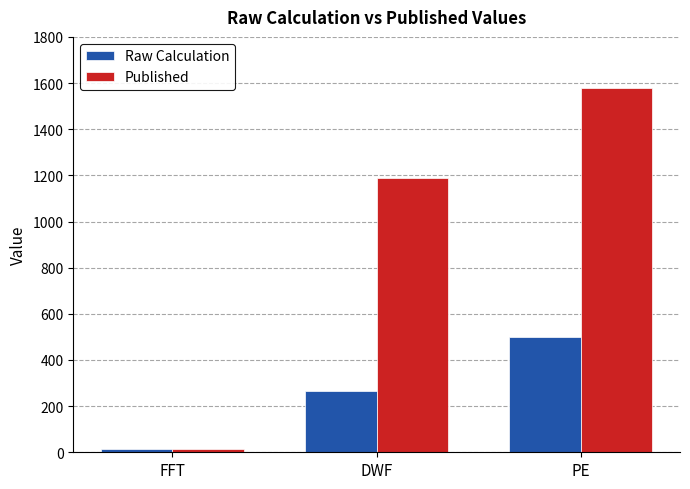

The value of Published at DWF is 1188.0. True or false?

True